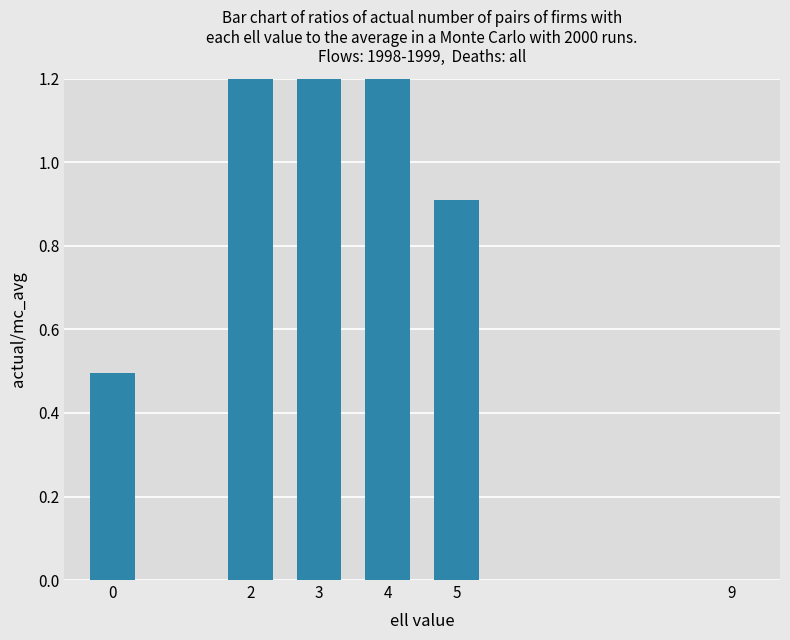

The value at 2 is 1.3. True or false?

True